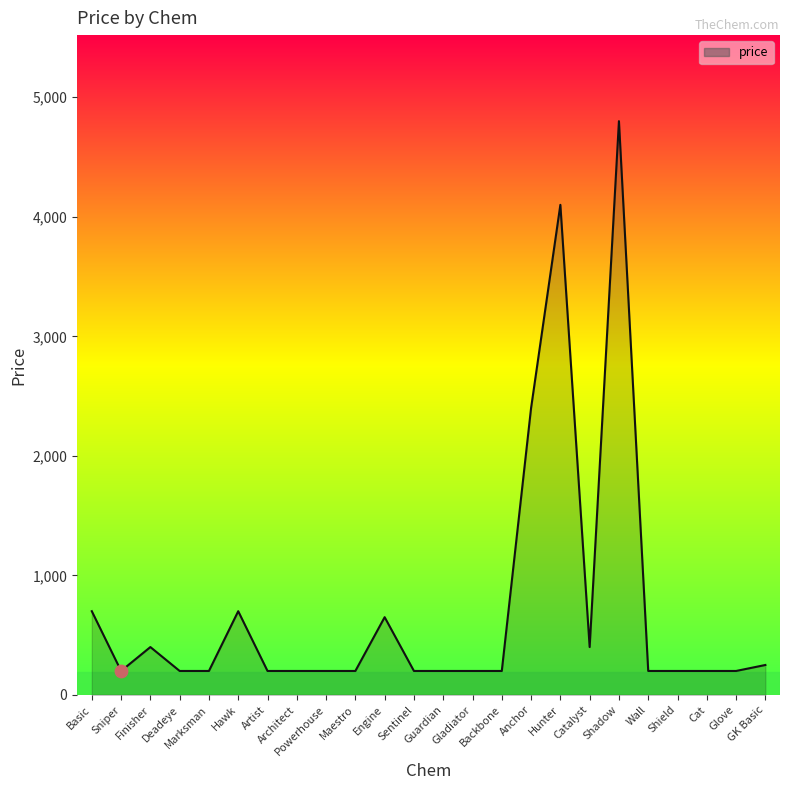

What is the ratio of the value at Hawk to the value at Gladiator?

3.5